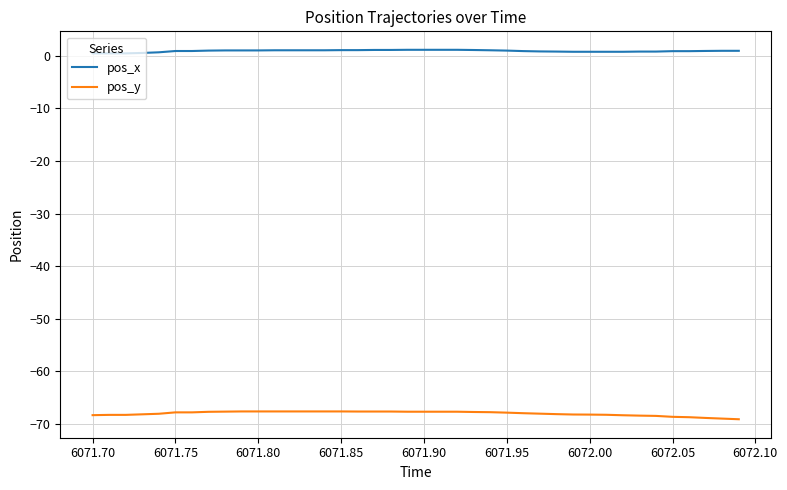

List the series in order of their overall mean, lowest first.

pos_y, pos_x